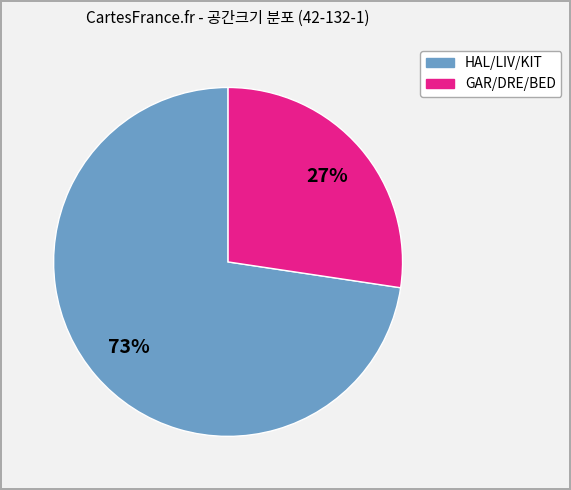

Does any single category account for the majority?

Yes